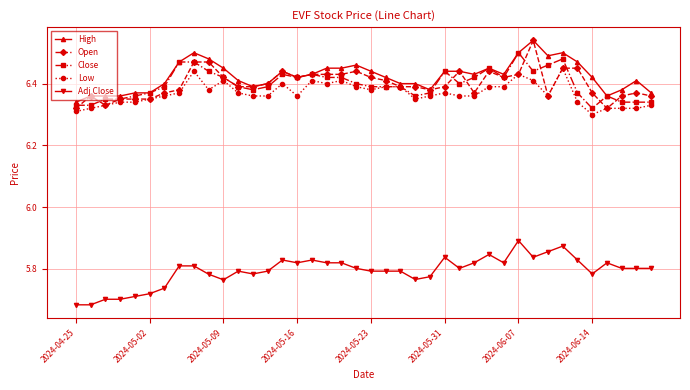

True or false: Adj Close and Close intersect in this chart.

False